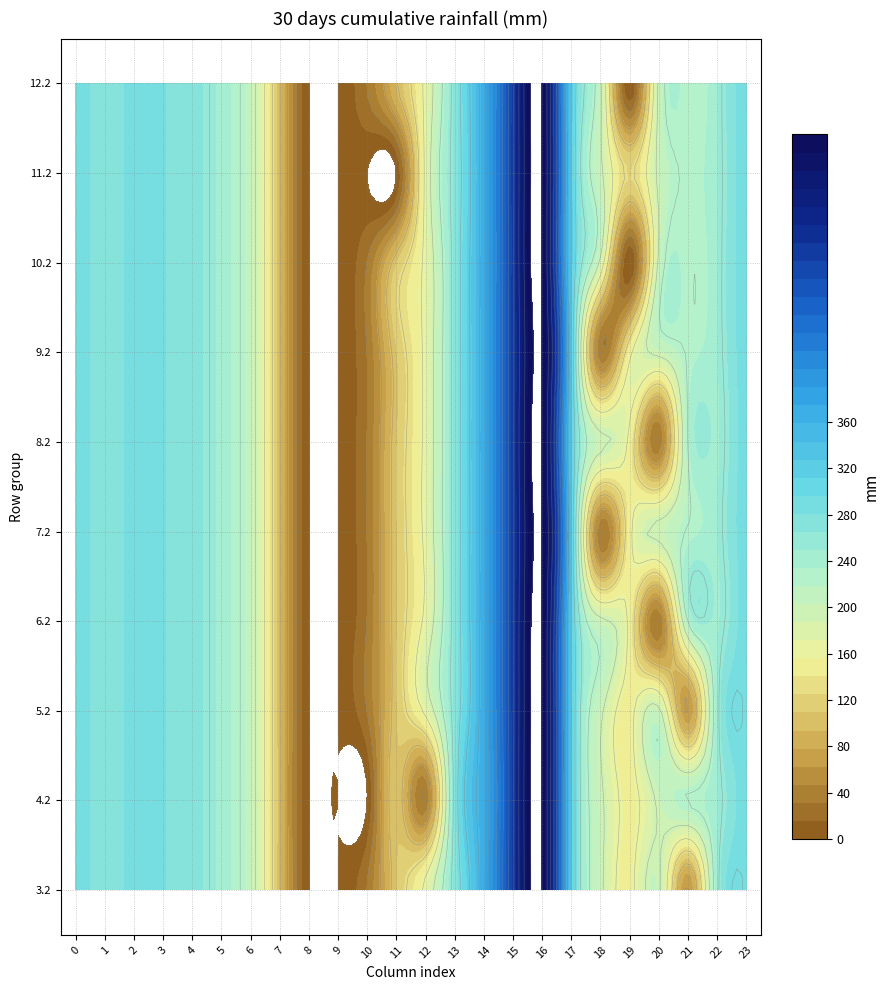

What is the difference between the second highest and second lowest values in the 9.2 series?

505.2